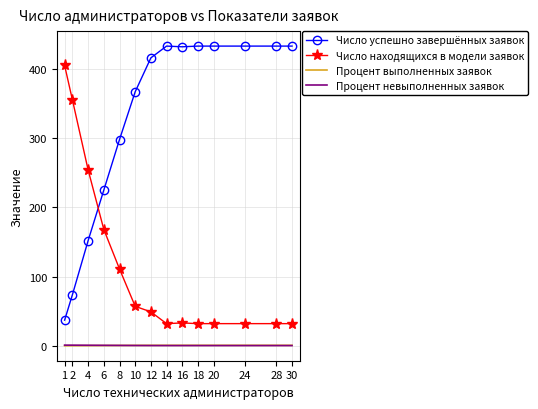

Which series has the widest spread of values?

Число успешно завершённых заявок